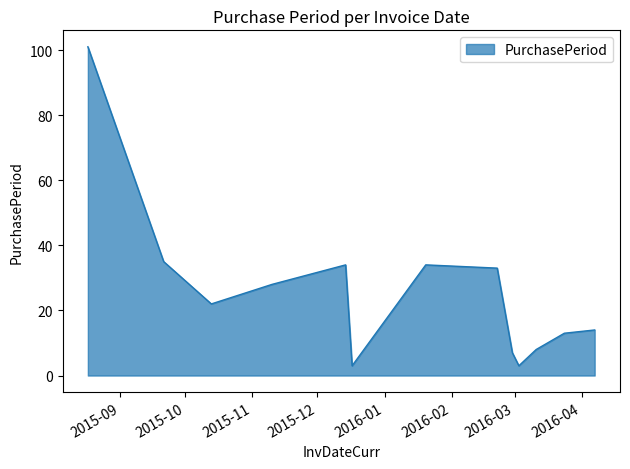

What is the smallest value displayed?

3